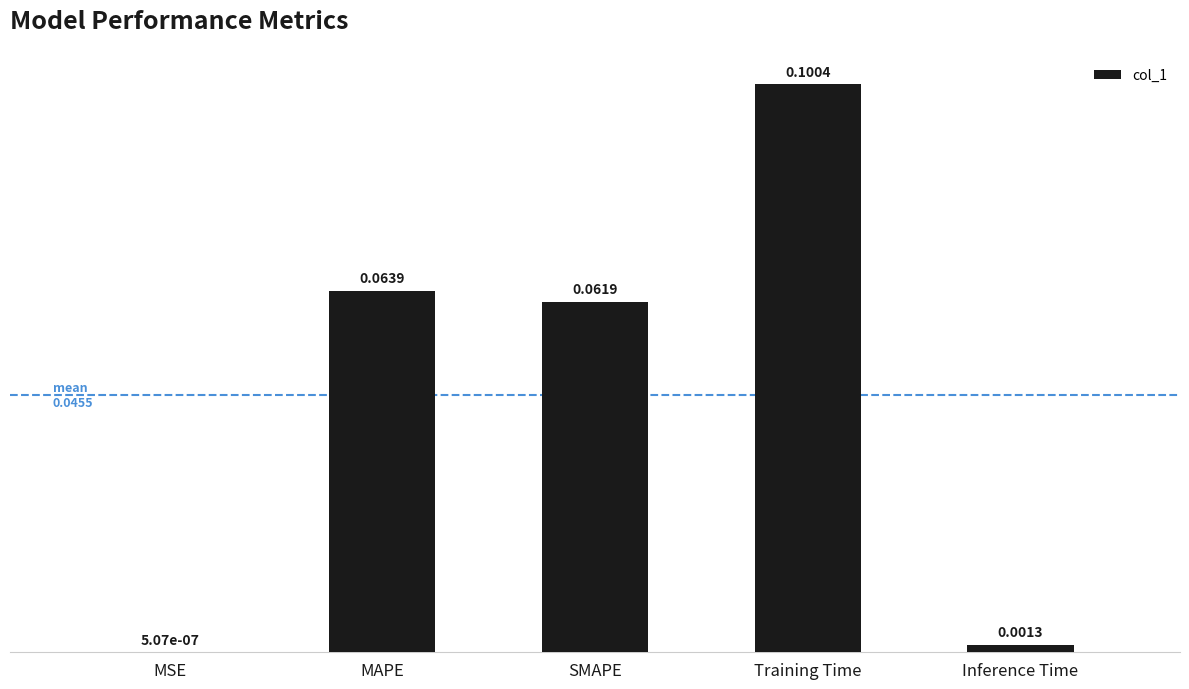

Count the number of categories in the chart.

5